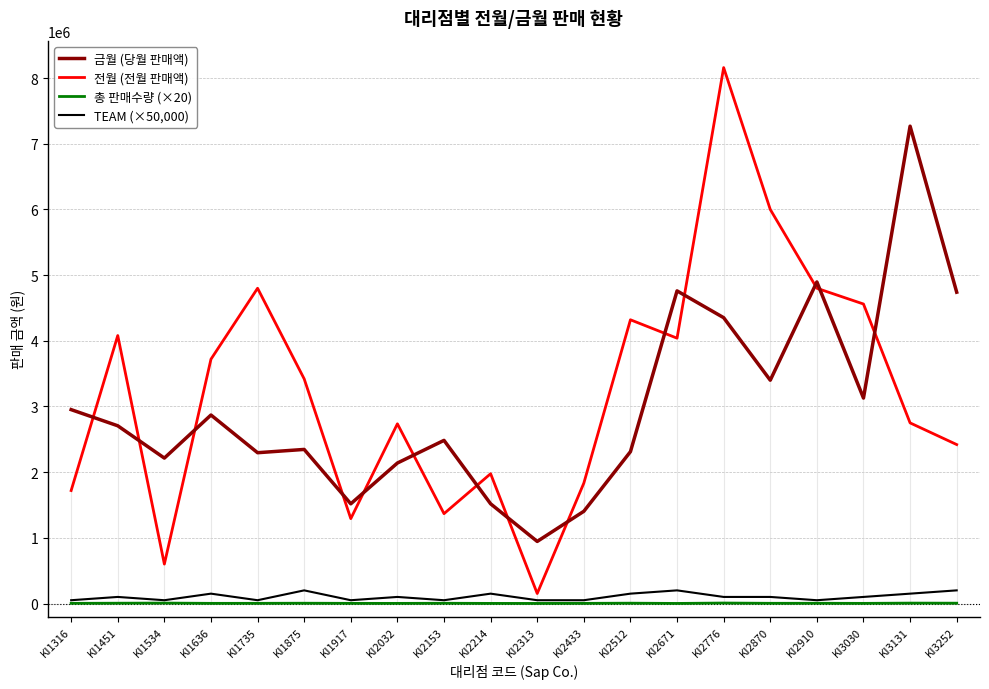

Does the chart display data point markers on the line(s)?

No